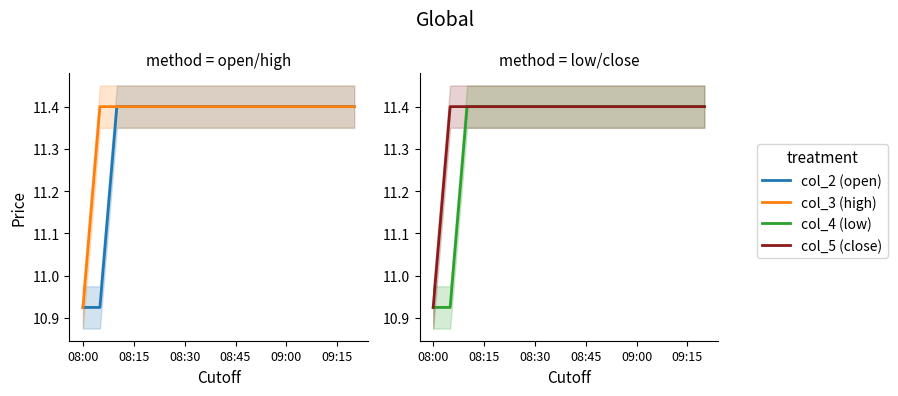

True or false: col_3 (high) has a value of 6.9 at 08:00.

False